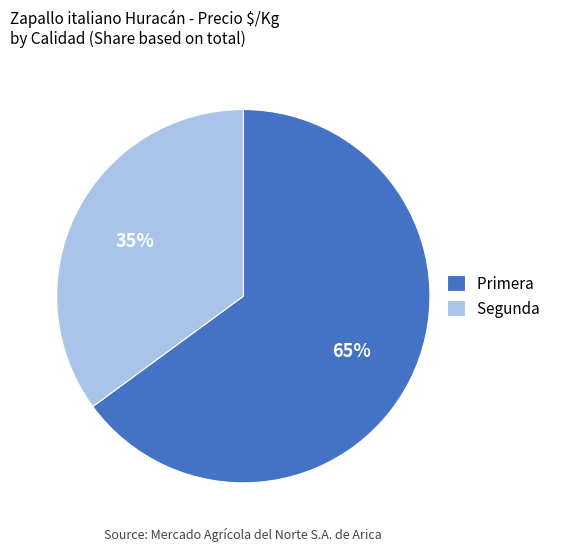

To the nearest percent, what is the difference between the largest and smallest slice percentages?

30%